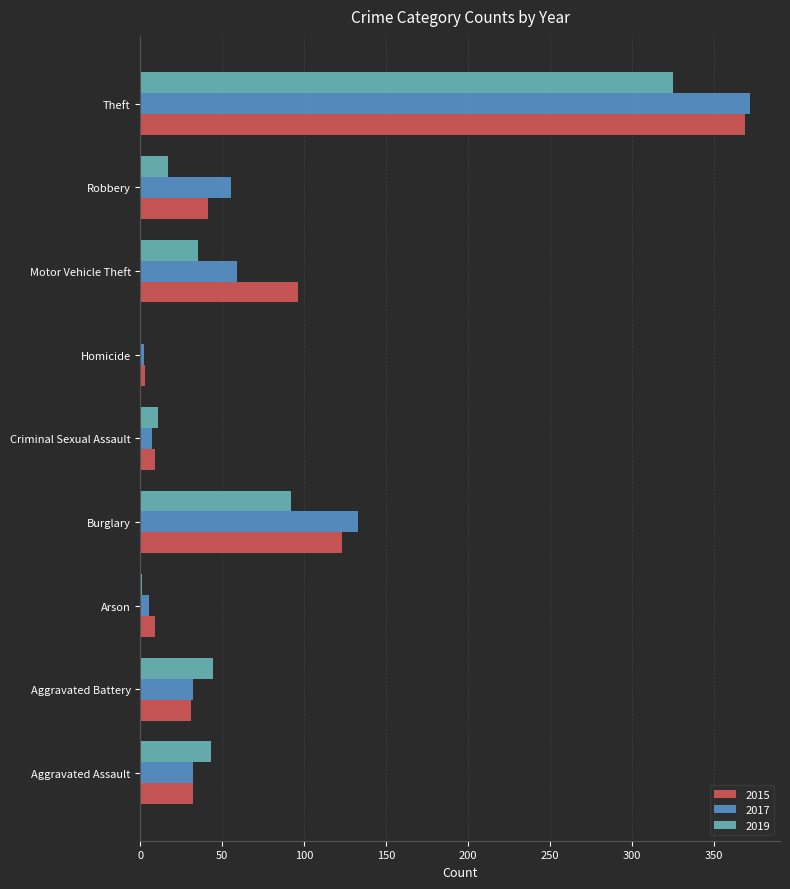

What is the sum of all 2017 values?

697